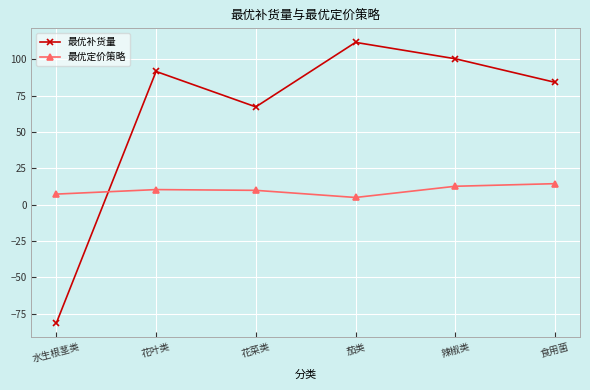

How many interior local valleys does the 最优定价策略 series have?

1